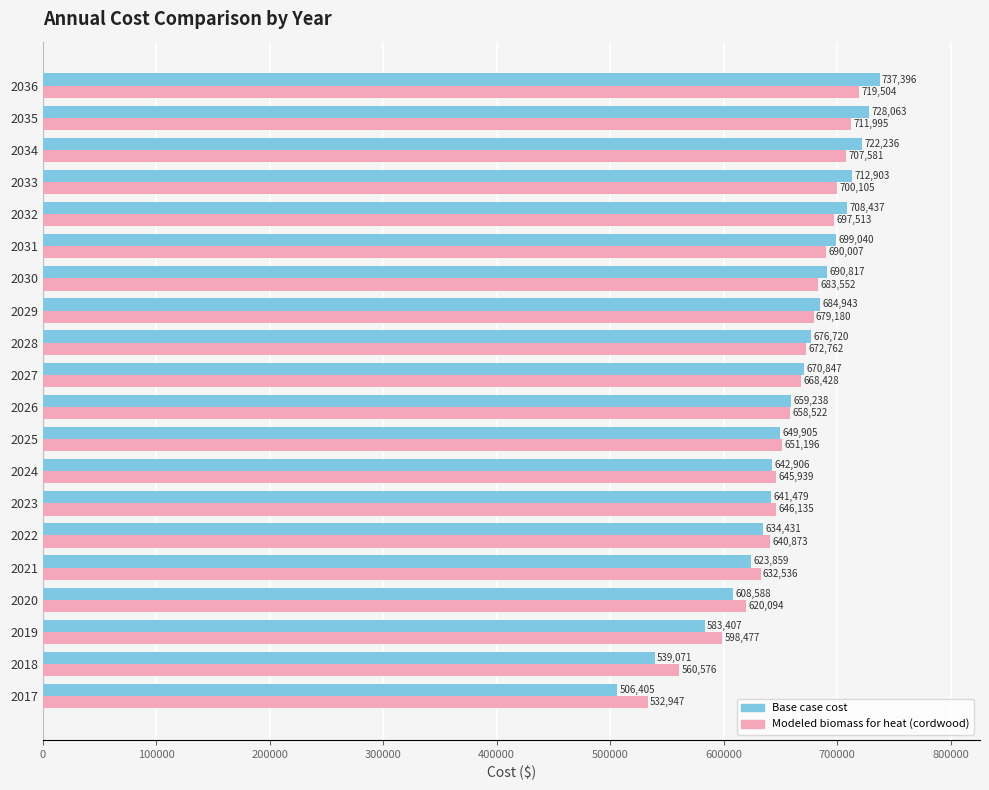

At which category is the sum across all series the highest?

2036